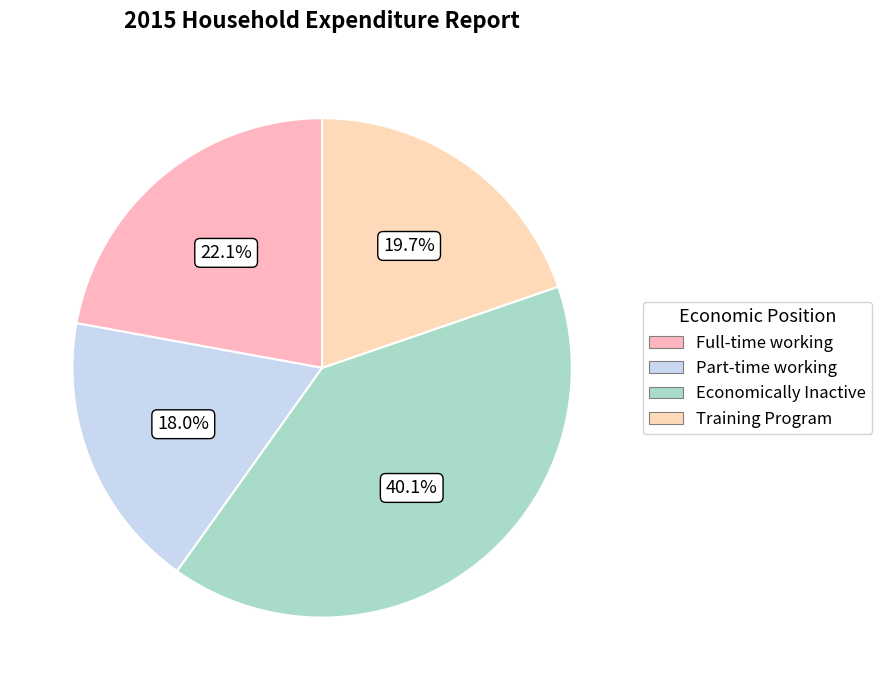

Rank the categories by value from lowest to highest.

Part-time working, Training Program, Full-time working, Economically Inactive